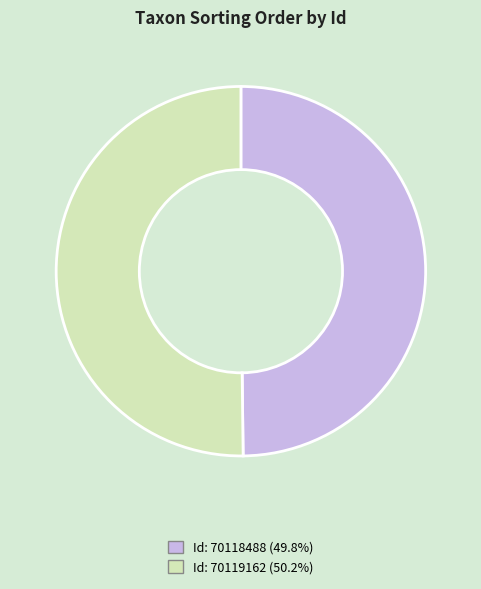

True or false: Id: 70119162 accounts for 50% of the total.

True